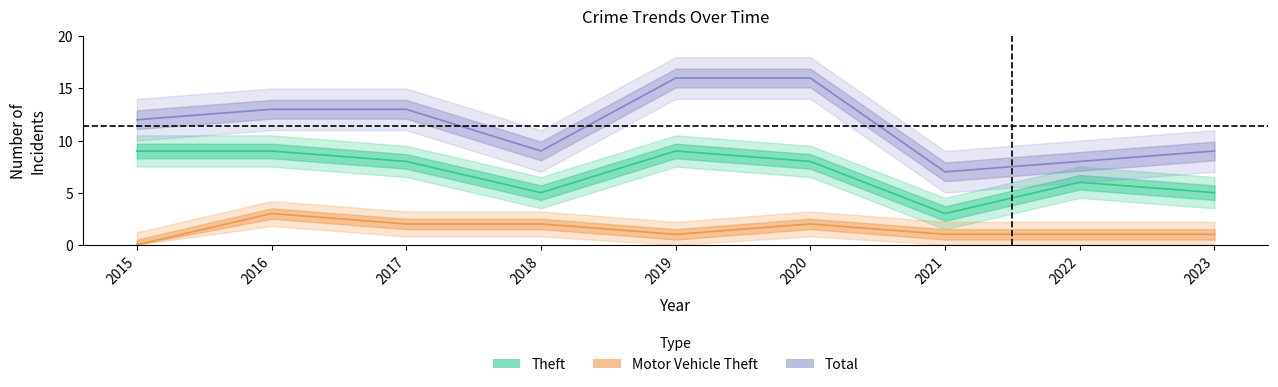

What is the average value of the Motor Vehicle Theft series?

1